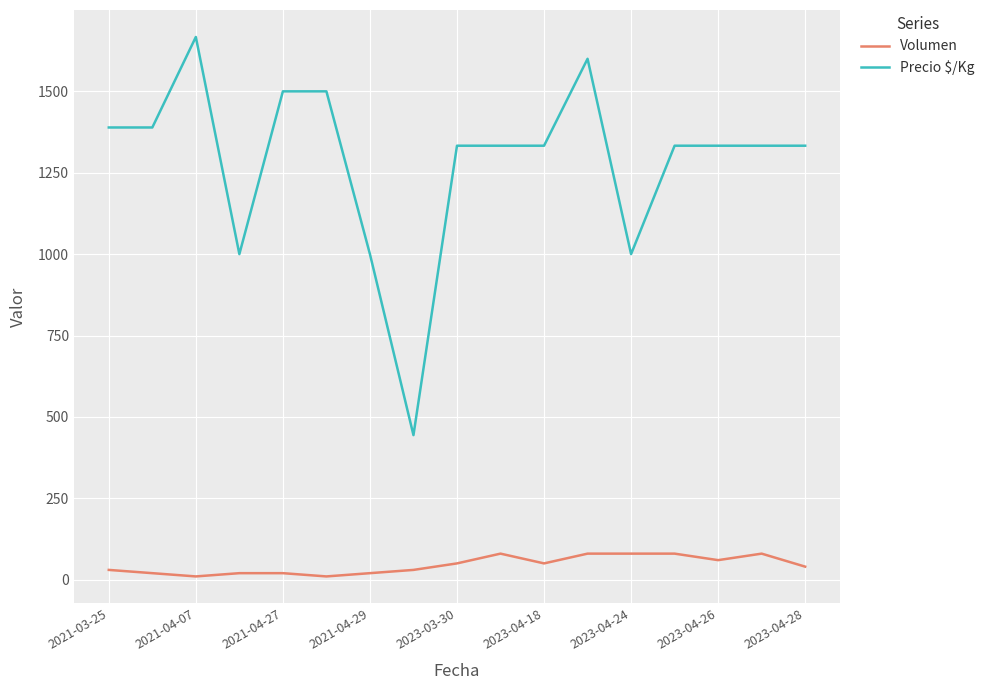

Does the chart display data point markers on the line(s)?

No